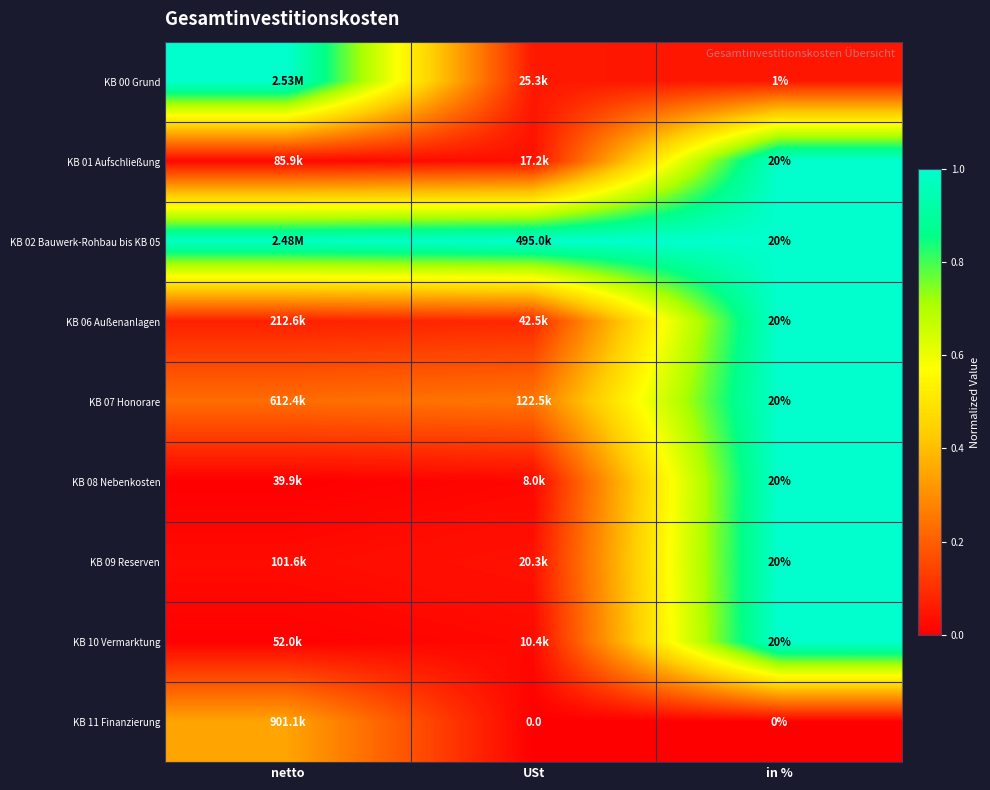

Is the value of KB 06 Außenanlagen at in % greater than the value of KB 11 Finanzierung at in %?

Yes